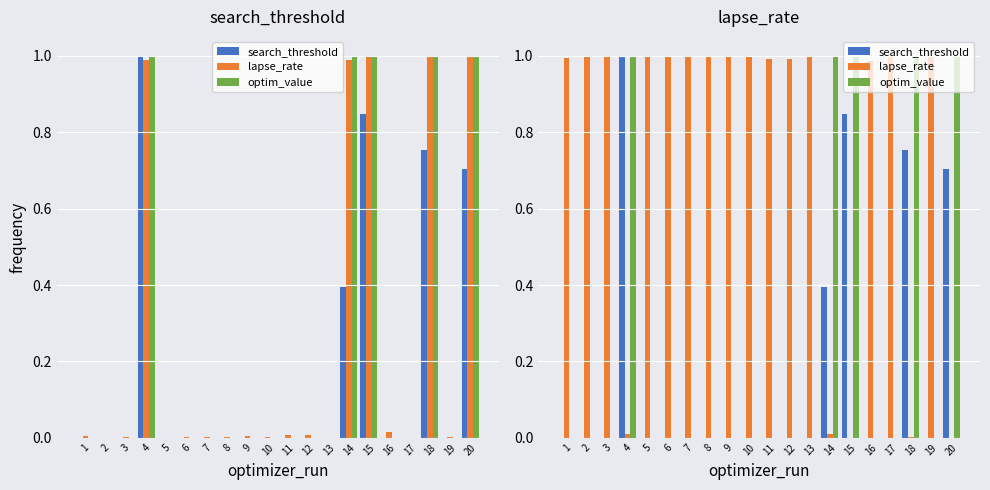

What is the total value across all series at 5?

1.0